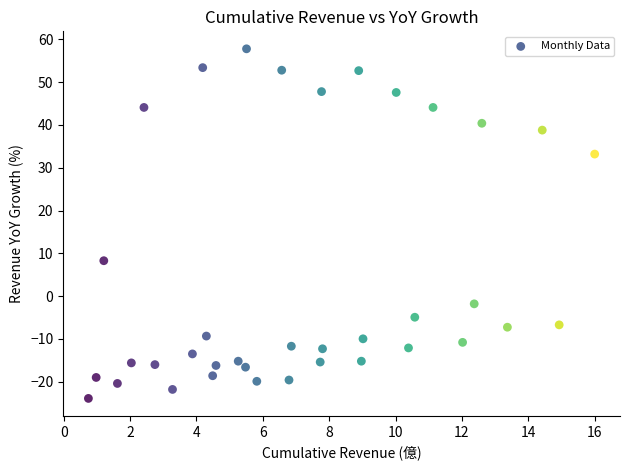

What Y value in the scatter plot is closest to 16?

8.3